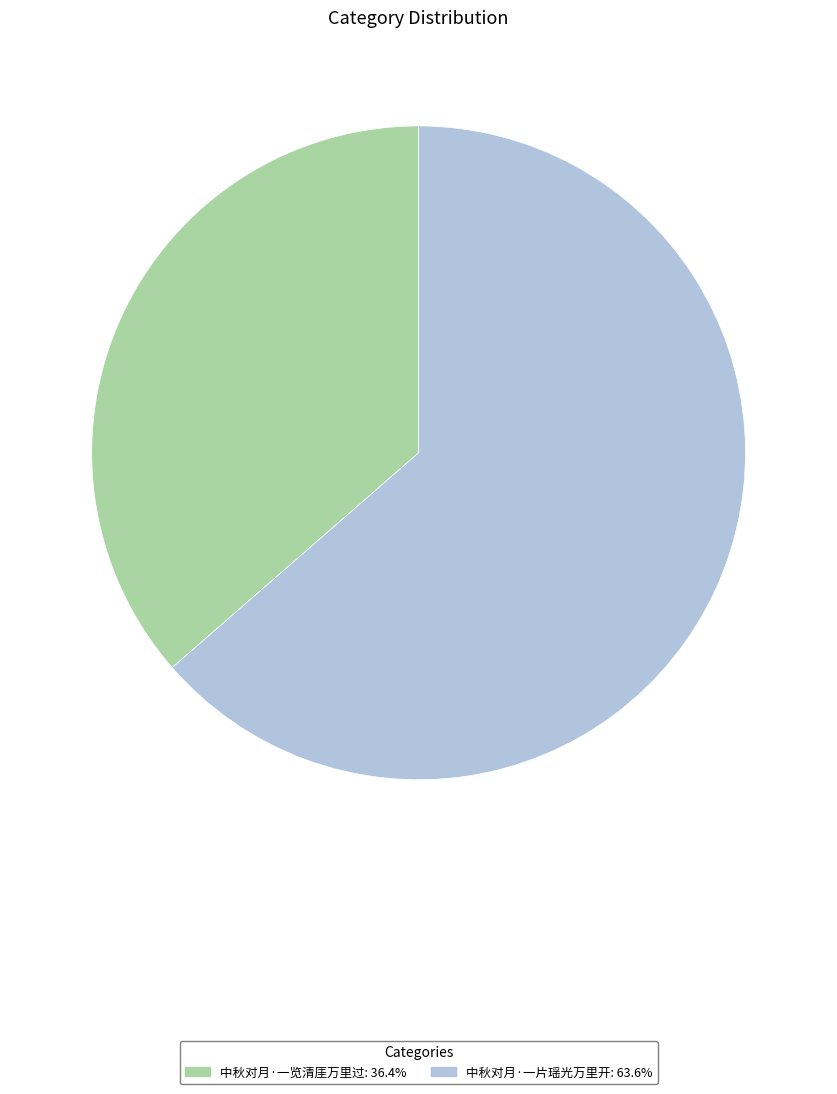

Count the number of slices in the pie.

2